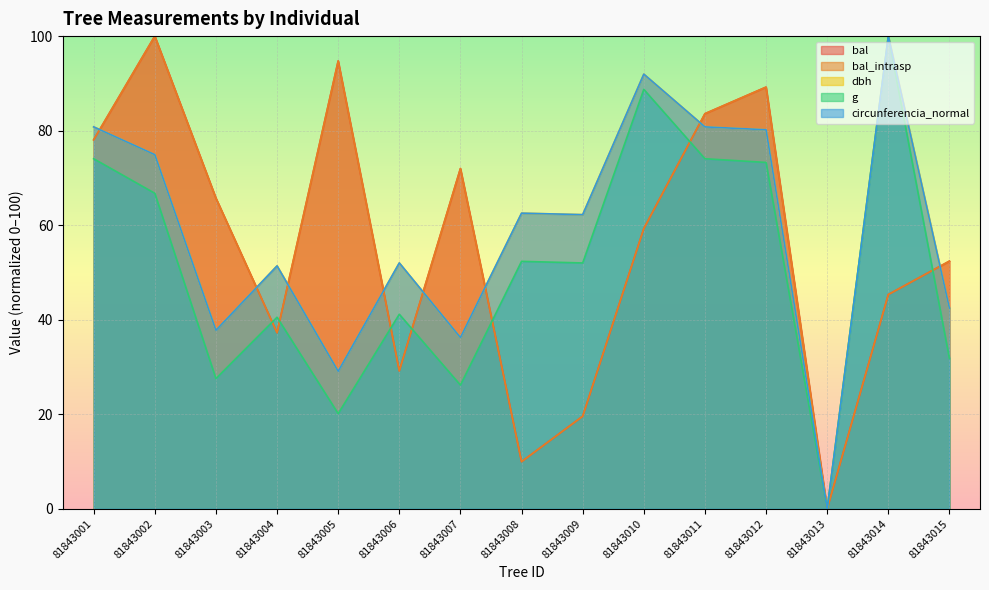

True or false: g and dbh cross at least once.

False